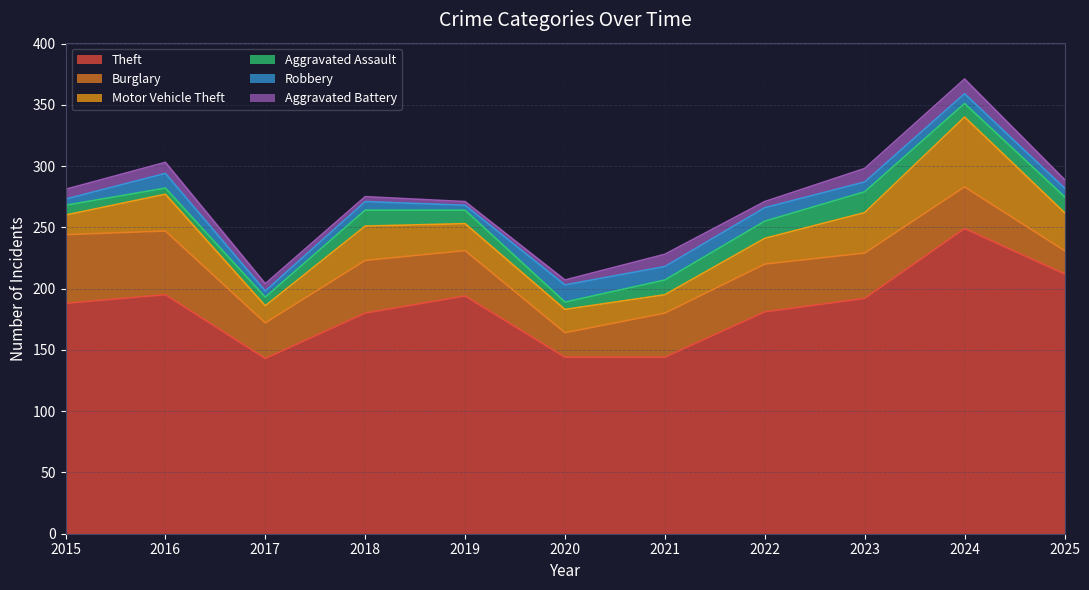

The Burglary series shows 29 at 2017. True or false?

True